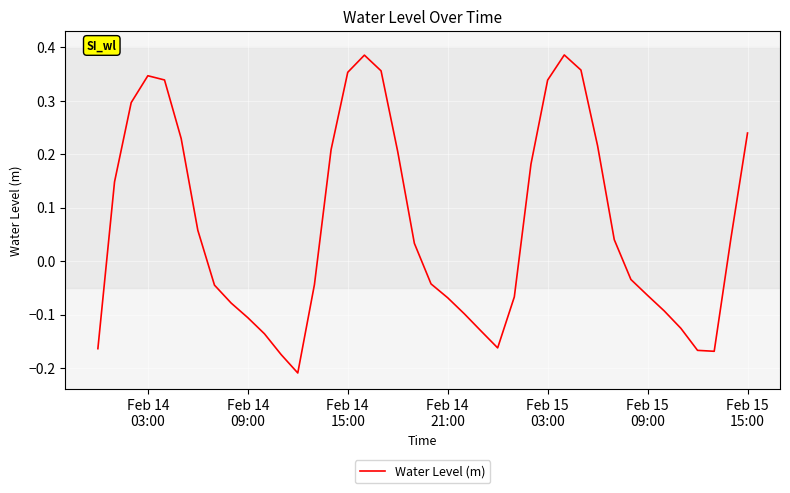

What is the difference between the maximum and minimum values?

0.6